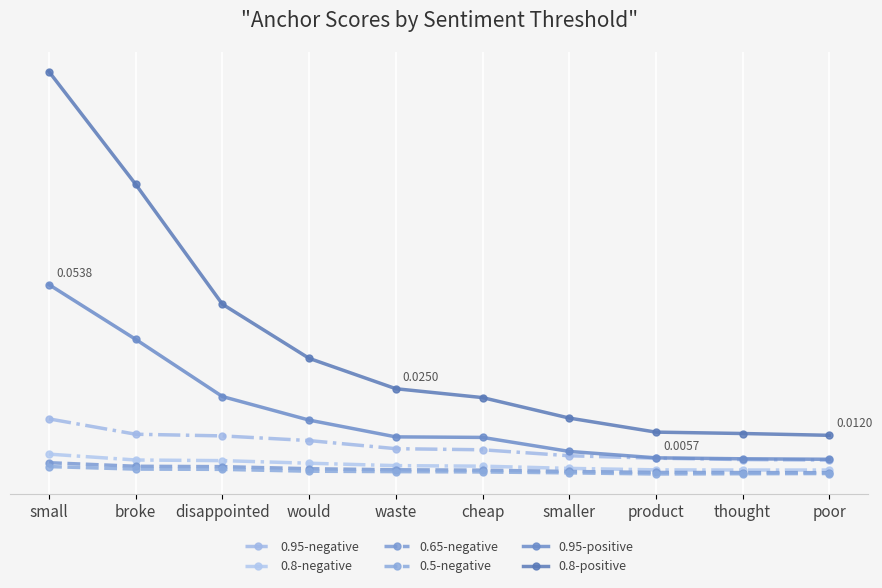

At which label is 0.95-negative closest to 0?

poor